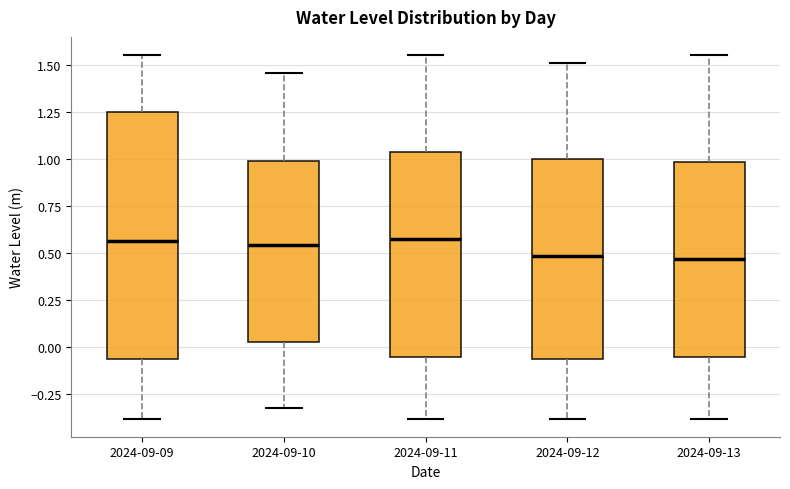

Comparing the boxes themselves (not the whiskers), which one is the tallest?

2024-09-09